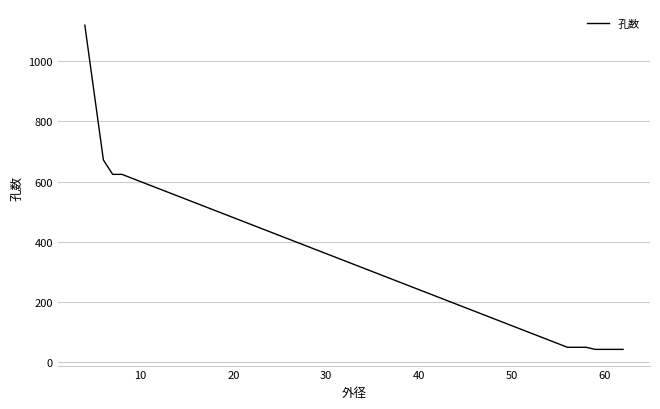

What is the average value?

354